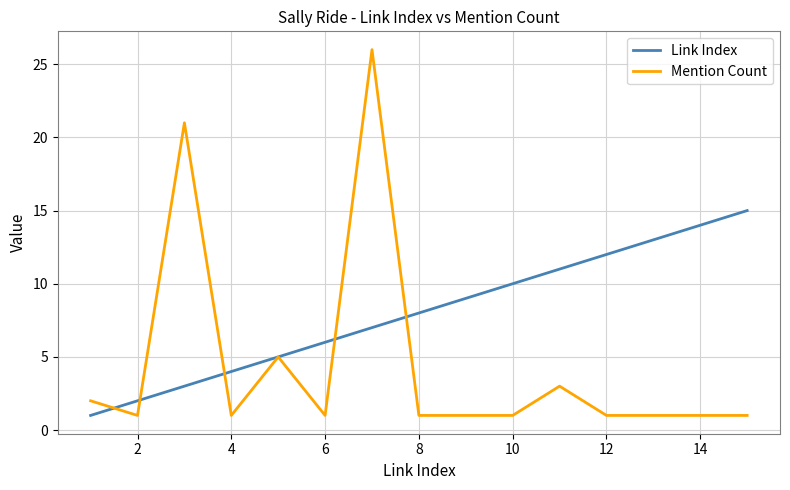

Reading left to right, what are all the values shown in this chart?

Link Index: 1	2	3	4	5	6	7	8	9	10	11	12	13	14	15
Mention Count: 2	1	21	1	5	1	26	1	1	1	3	1	1	1	1